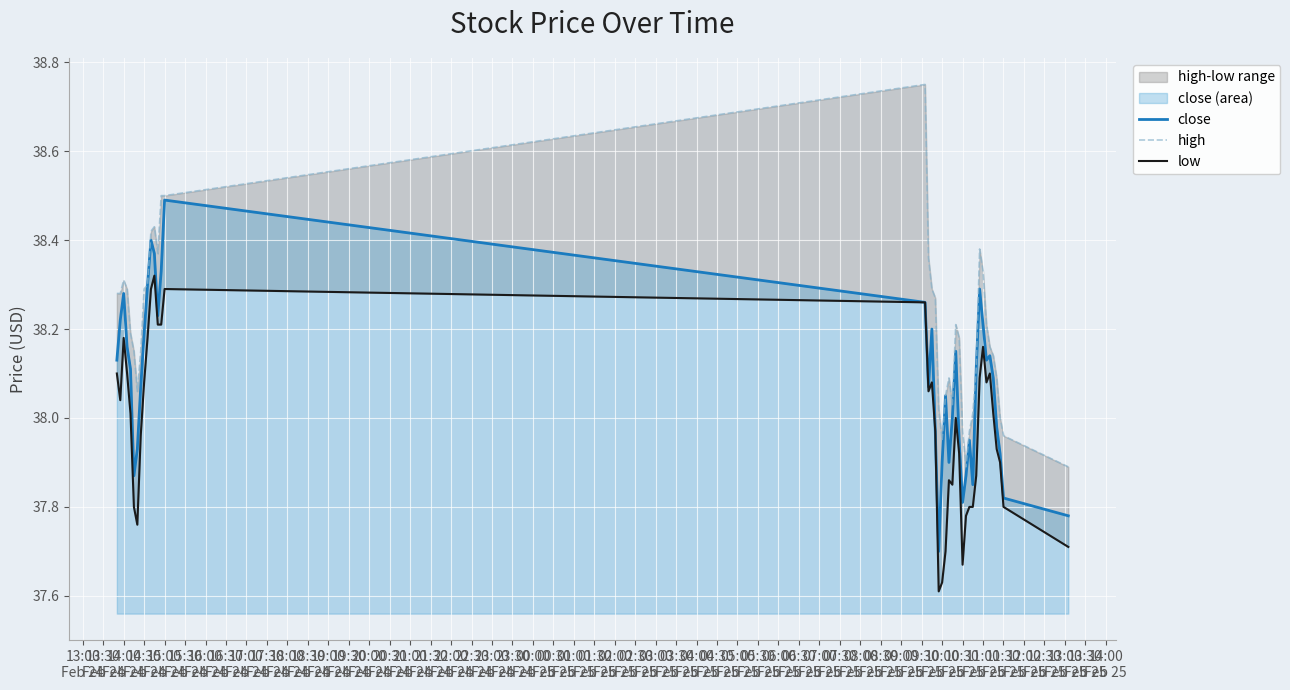

How many interior local valleys does the low series have?

7